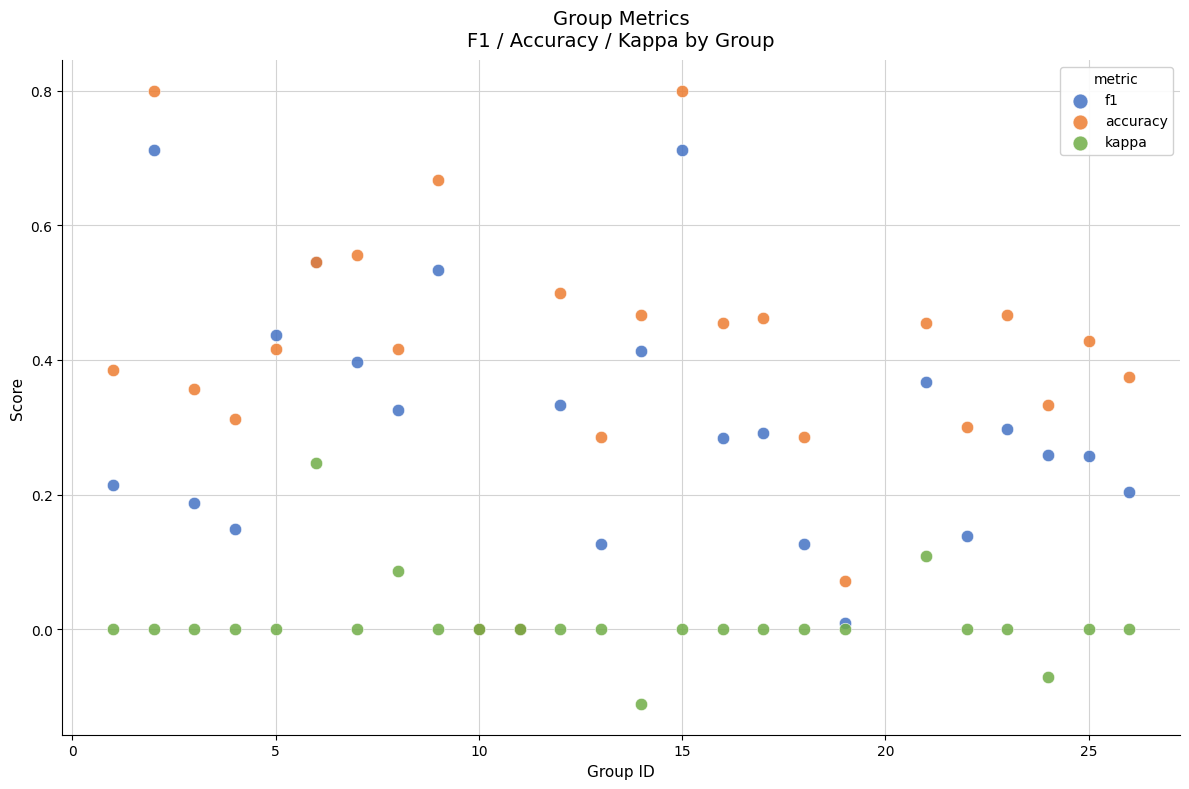

What are all the series names shown in the legend?

f1, accuracy, kappa